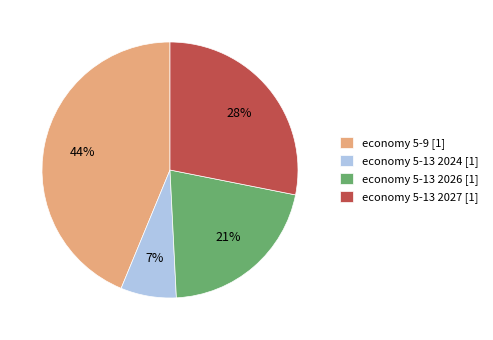

Count the number of slices in the pie.

4